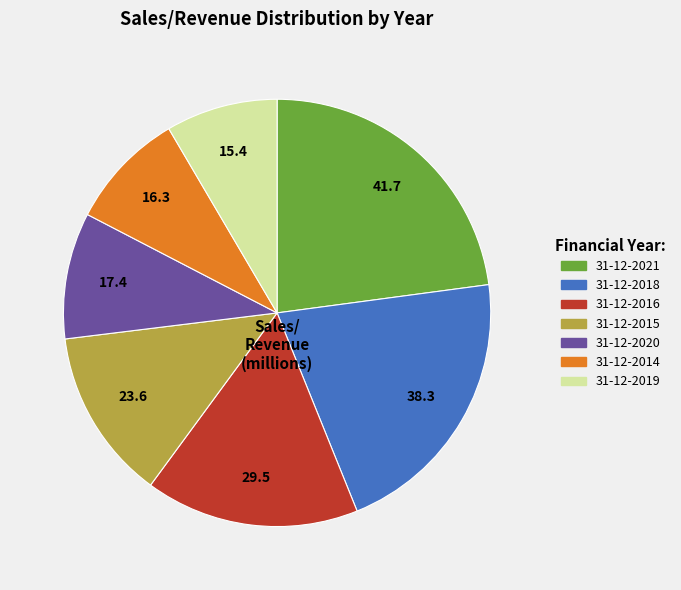

Which category has the biggest portion of the pie?

31-12-2021